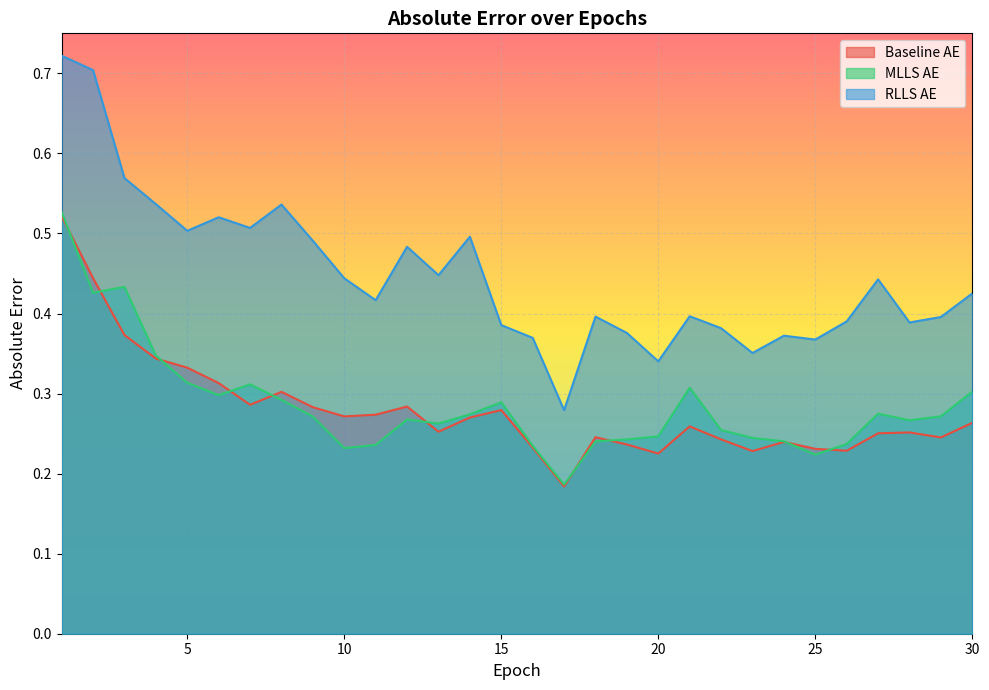

At which label does RLLS_AE reach its peak?

1